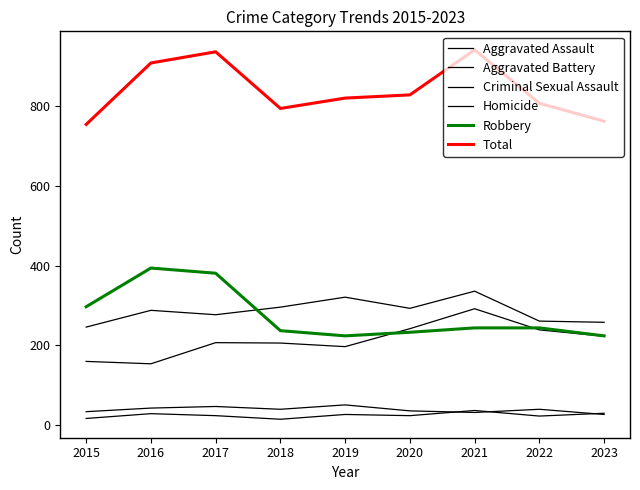

At which category is the sum across all series the highest?

2021